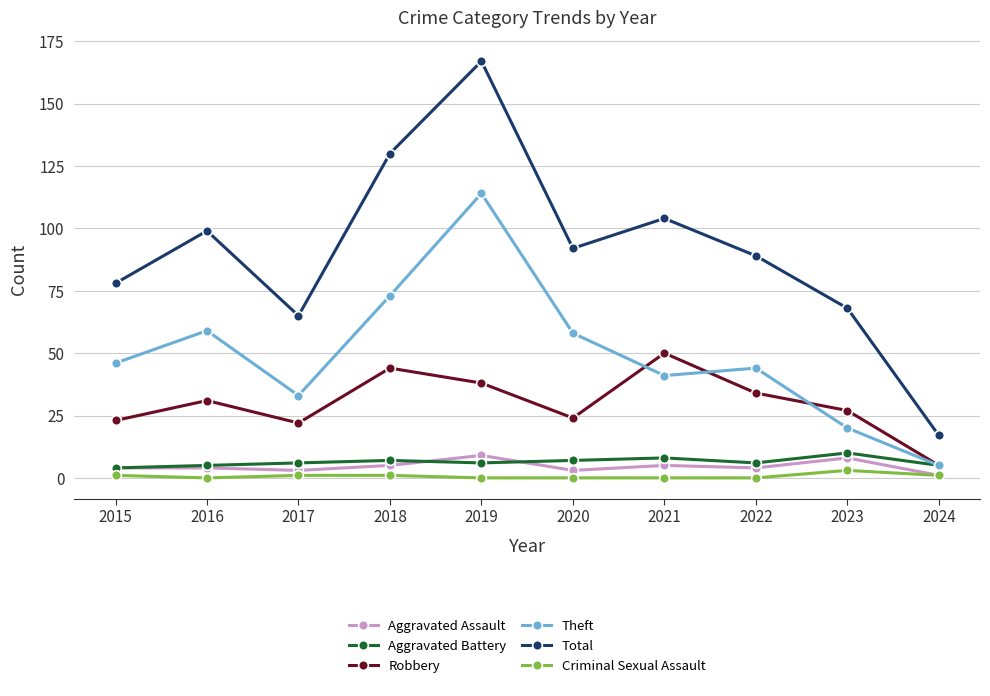

True or false: Aggravated Assault has more than 0 interior local peaks.

True